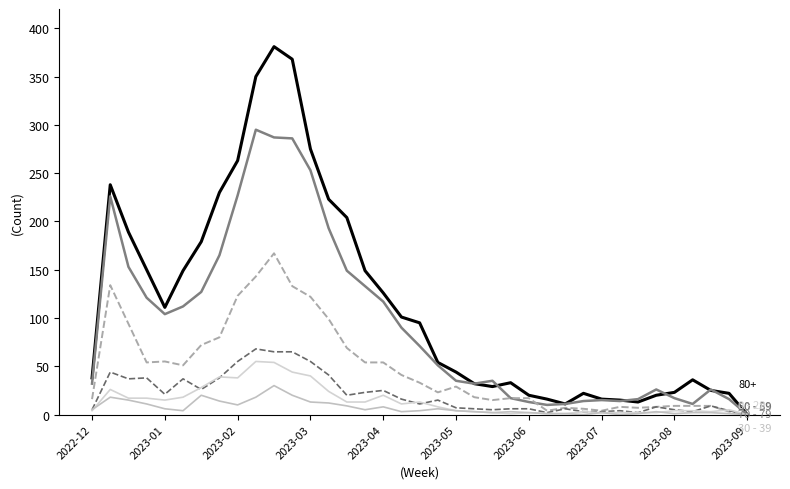

How many lines are shown in the chart?

6